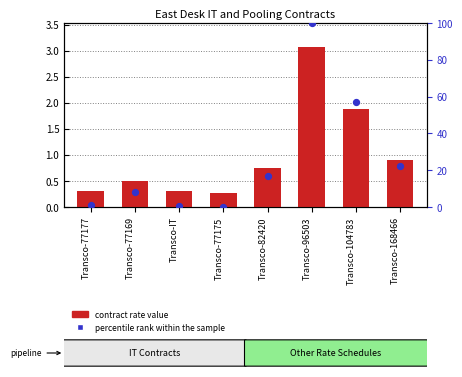

At how many categories does at least one series exceed 45?

2